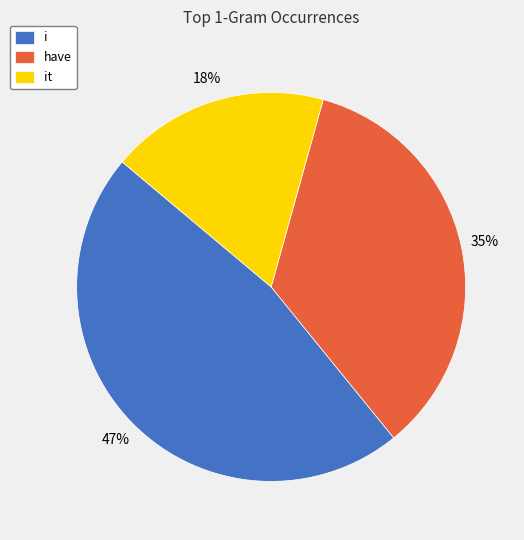

Combined, do have and it account for over 50%?

Yes